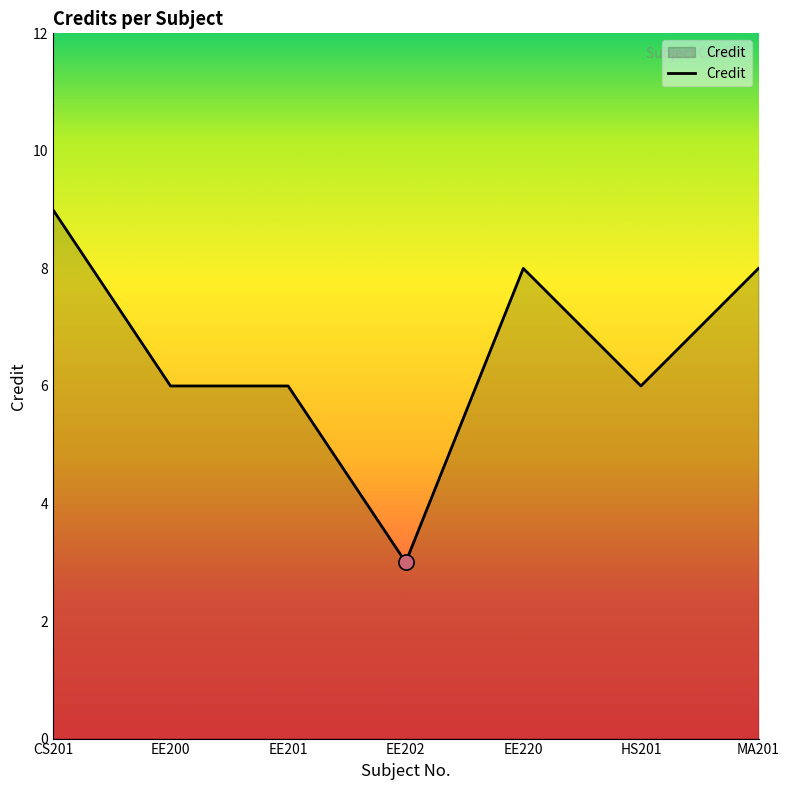

Which has a higher value, CS201 or EE202?

CS201